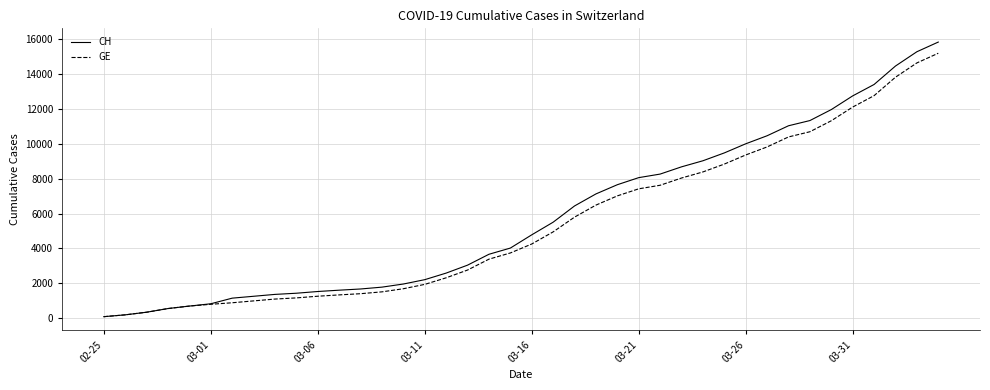

What are all the series names shown in the legend?

CH, GE